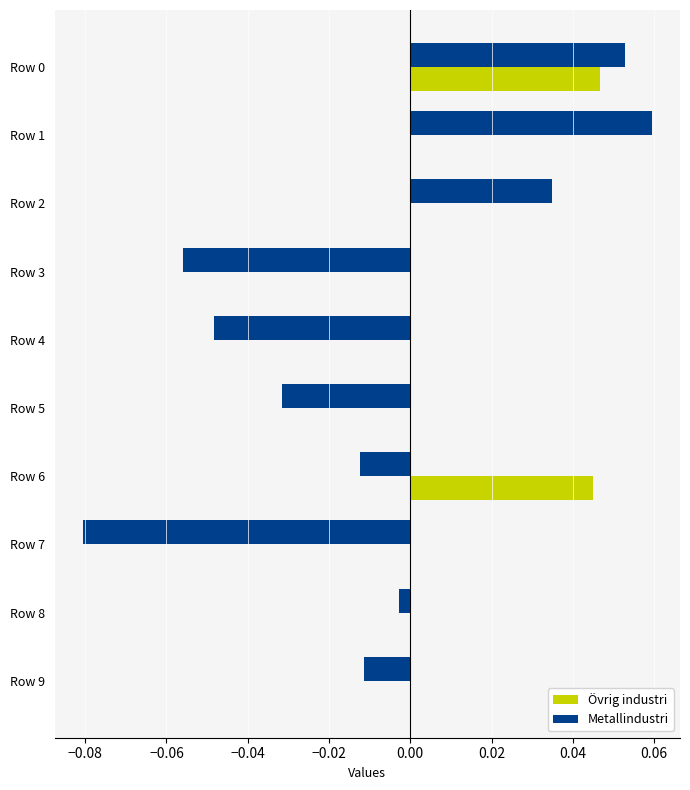

Between Row 3 and Row 8, which series saw the biggest shift?

Metallindustri